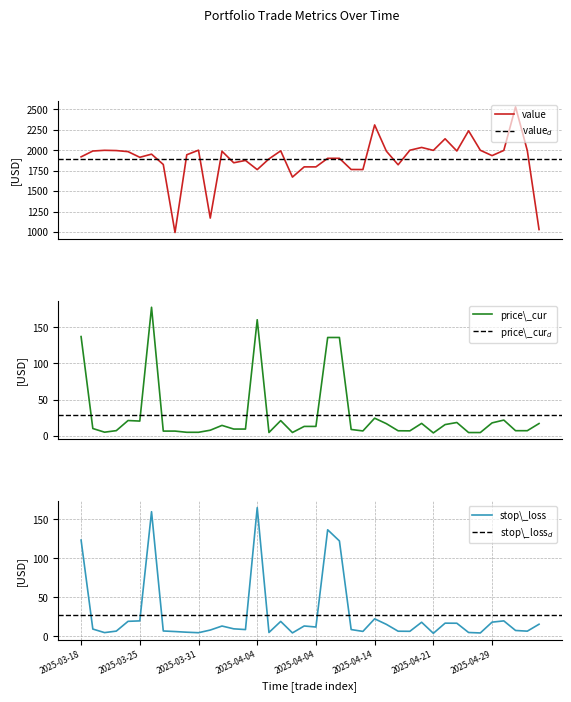

What is the highest value of the price\_cur series?

177.4